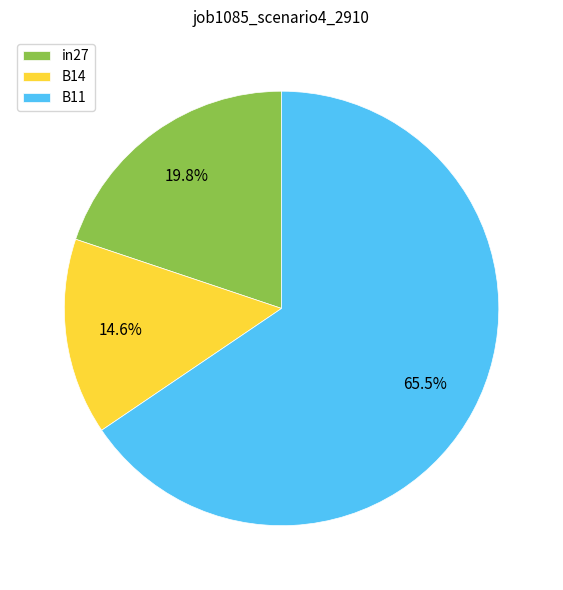

Between B14 and in27, which is larger?

in27